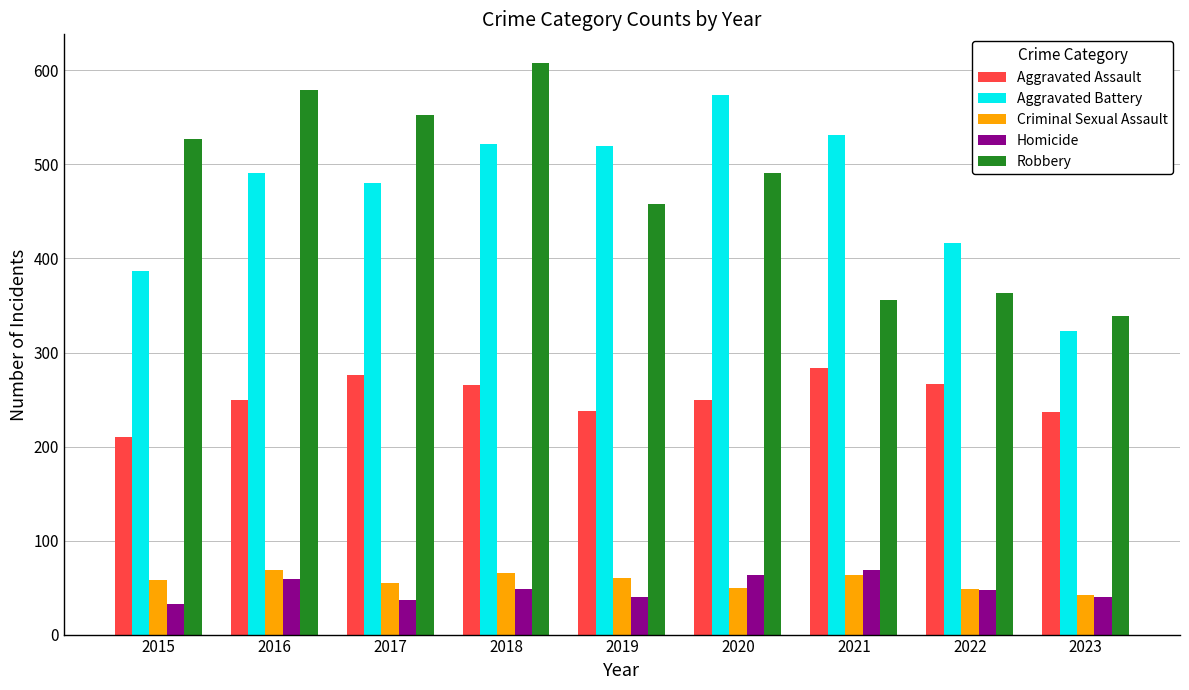

What is the difference between the Homicide values at 2019 and 2017?

3